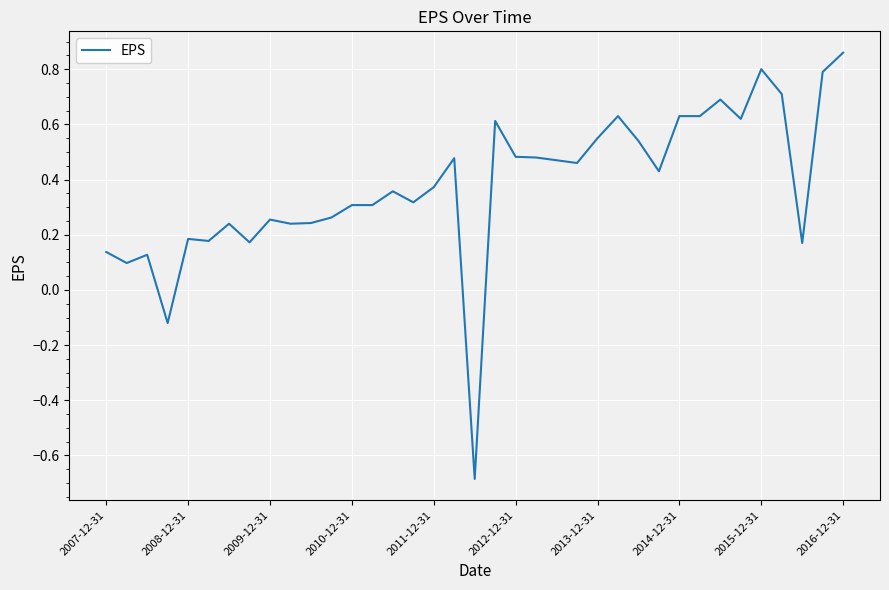

What is the minimum value shown in the chart?

-0.7